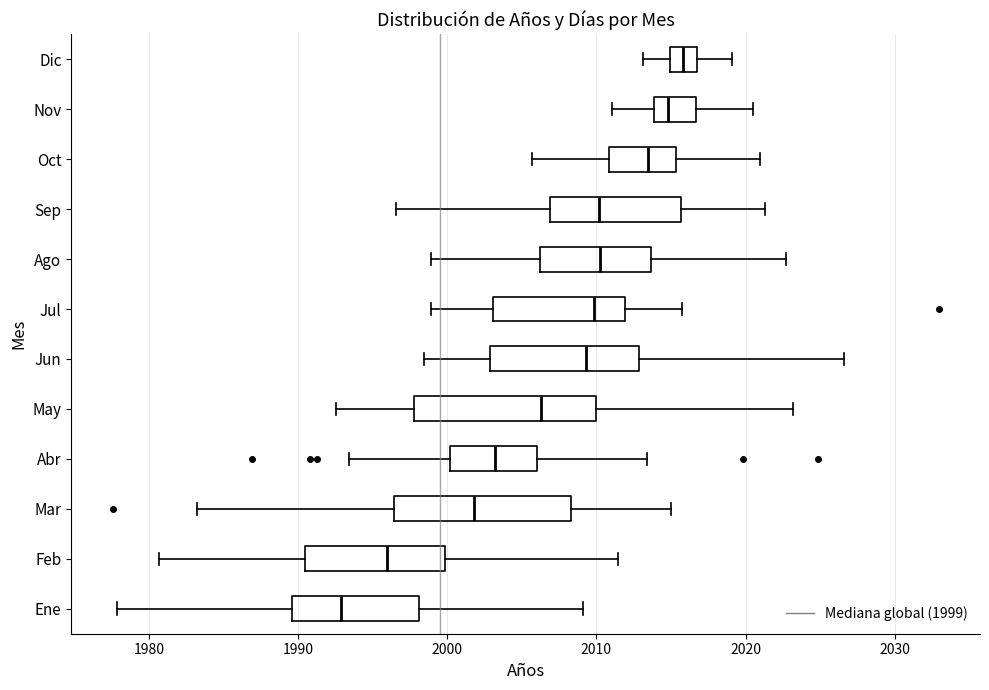

Where does the median line of the box for Ago sit on the x-axis? The values are not printed on the chart, so give them approximately, as read against the axis.

2010